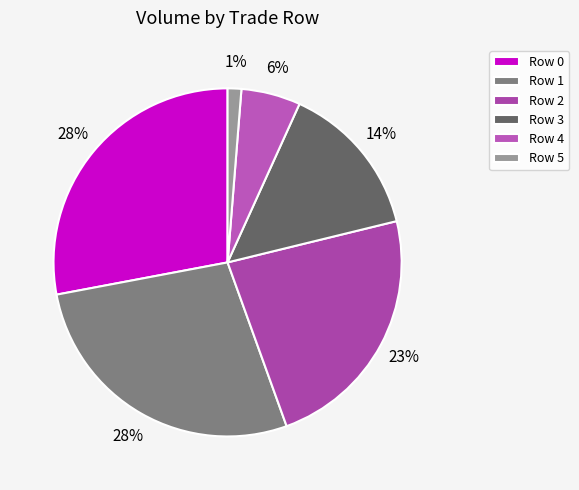

True or false: Row 2 accounts for 23% of the total.

True